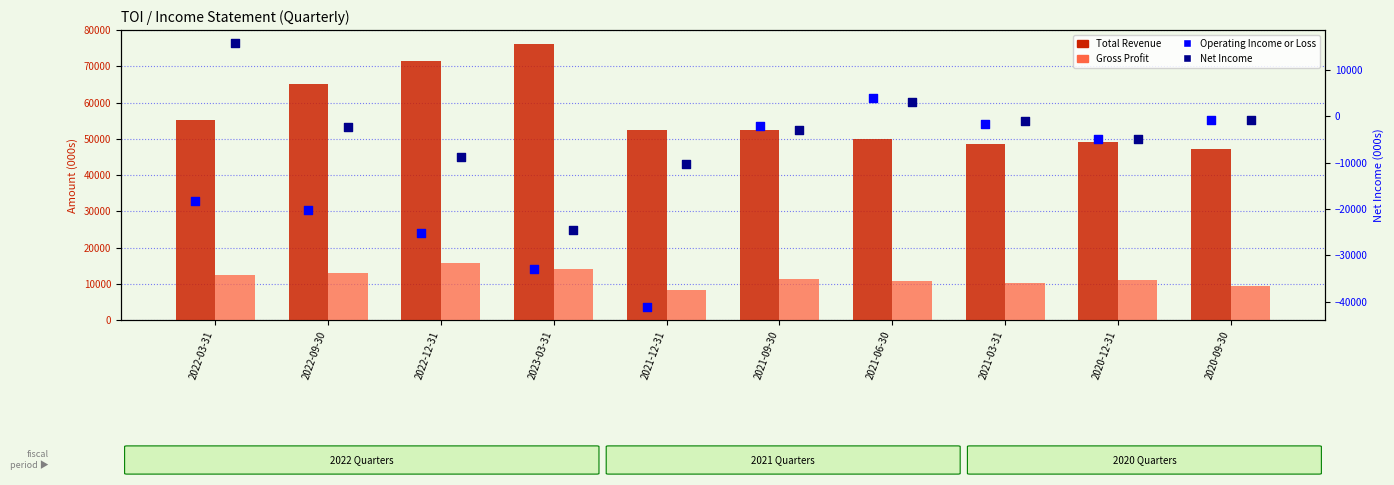

Which series reaches the minimum Y coordinate?

Operating Income or Loss